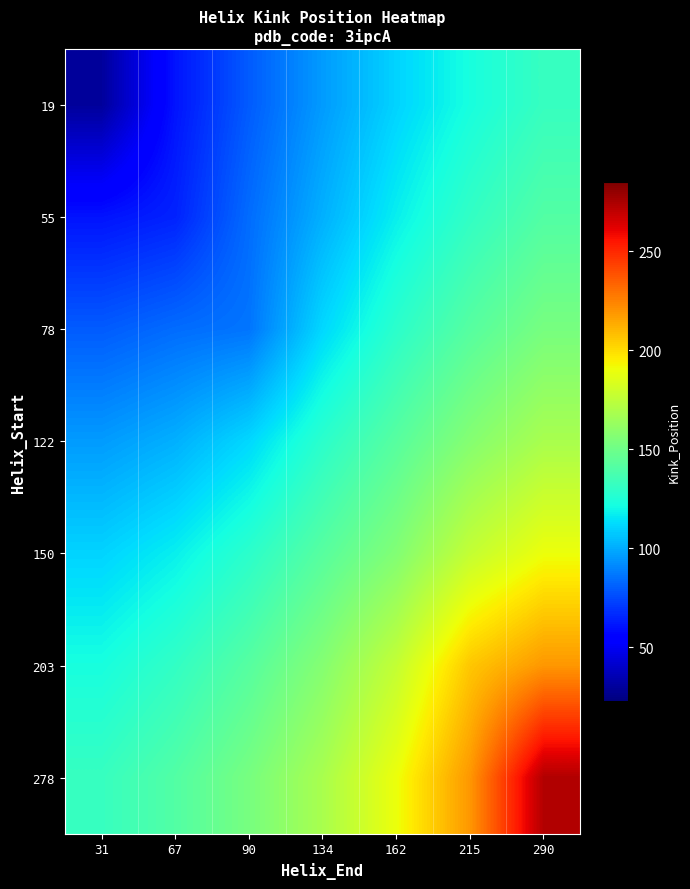

Count the number of data series in this chart.

7